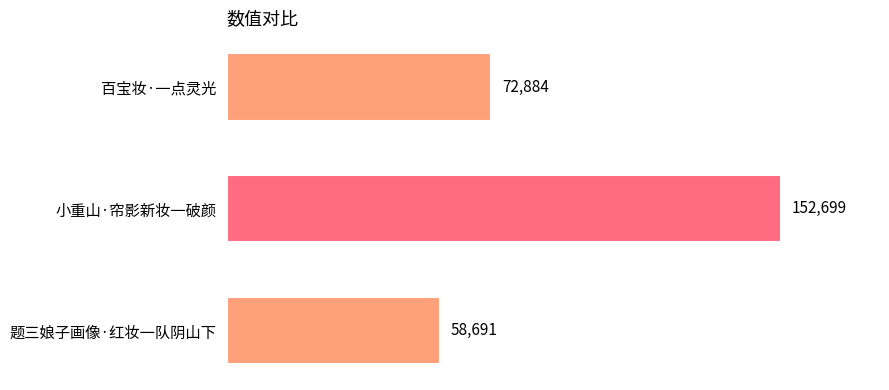

What is the change in value from 小重山·帘影新妆一破颜 to 题三娘子画像·红妆一队阴山下?

-94008